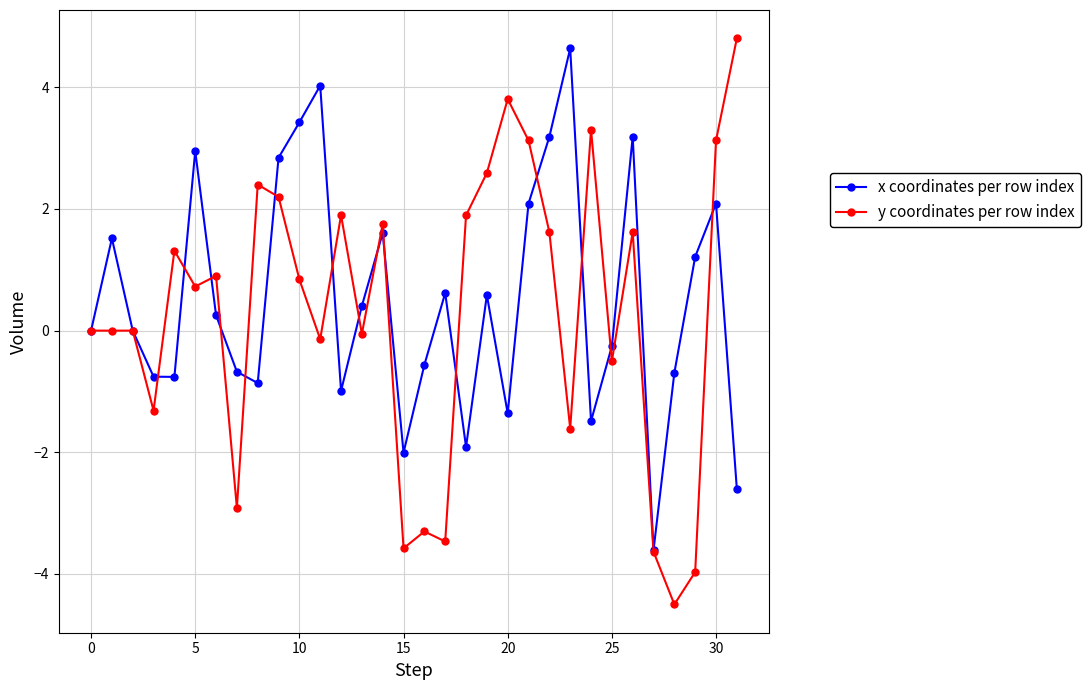

At how many categories does at least one series exceed -3?

31